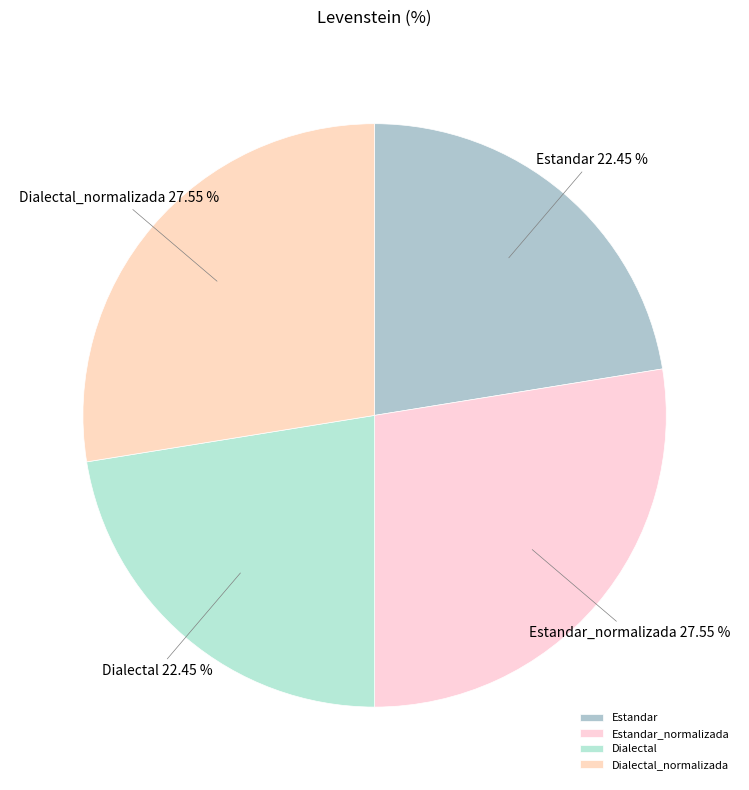

What is the ratio of the value at Dialectal to the value at Estandar_normalizada?

0.8